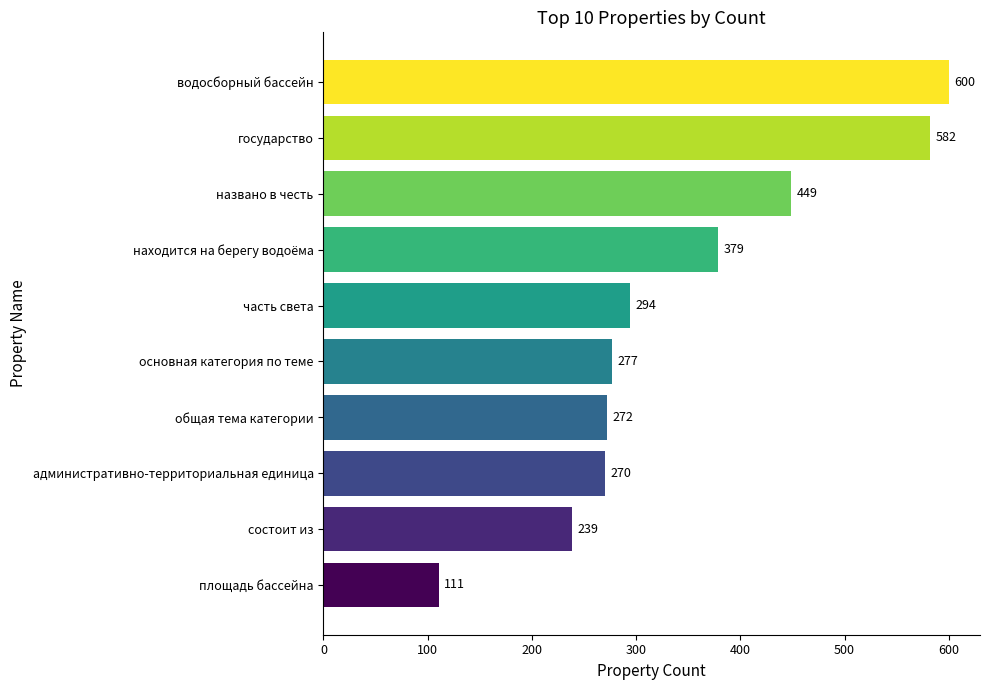

Which category has the highest value across all series?

водосборный бассейн